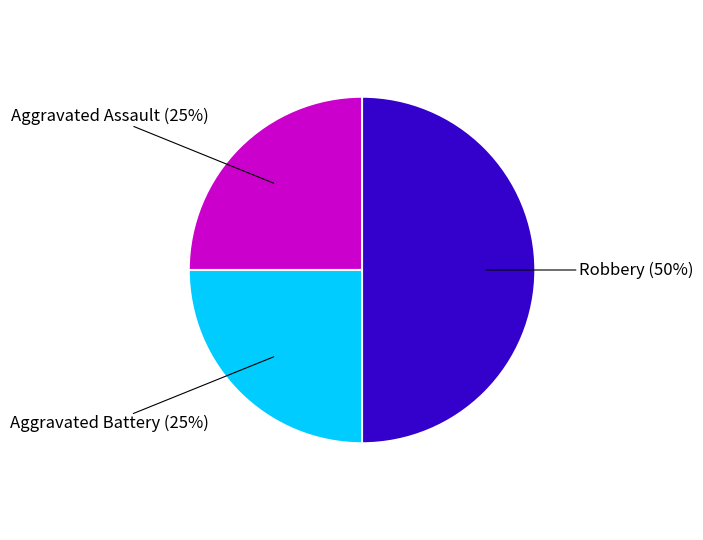

To the nearest percent, what is the difference between the largest and smallest slice percentages?

25%